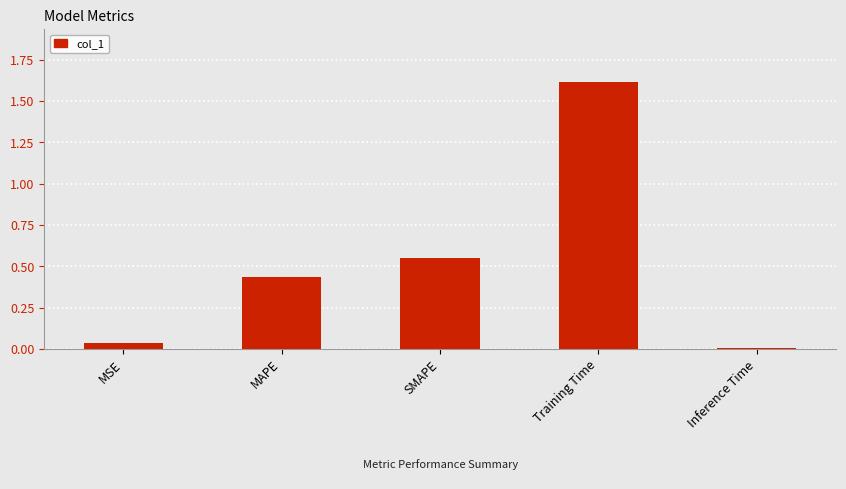

Which has a higher value, Inference Time or MAPE?

MAPE